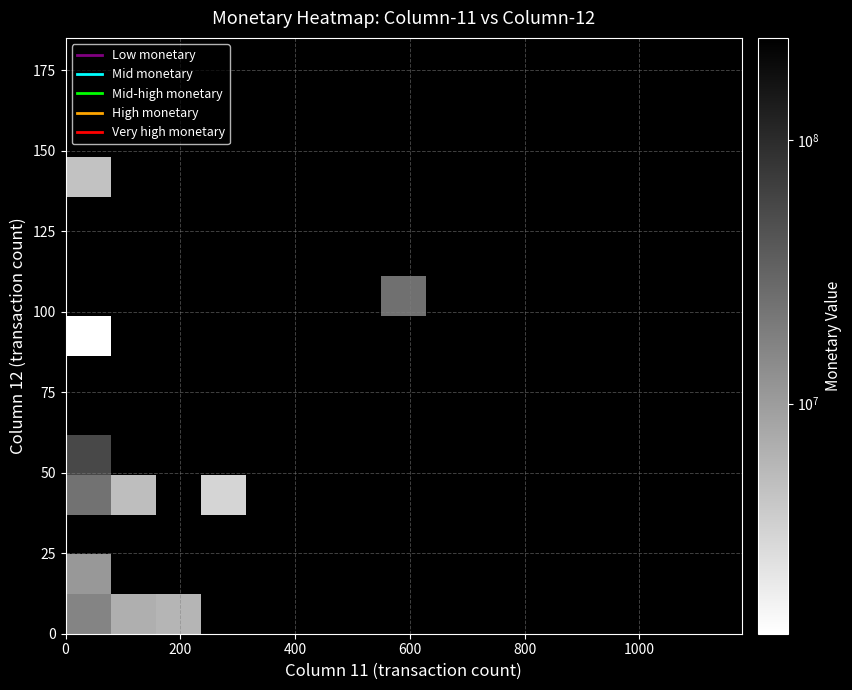

How many data points does each series have?

15